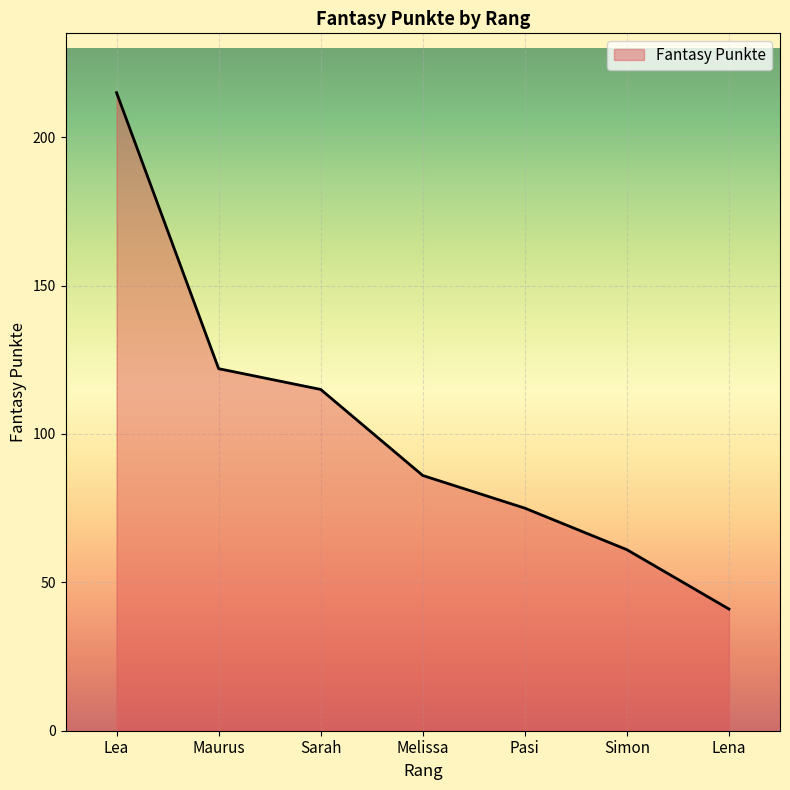

What is the sum of the values at Pasi and Sarah?

190